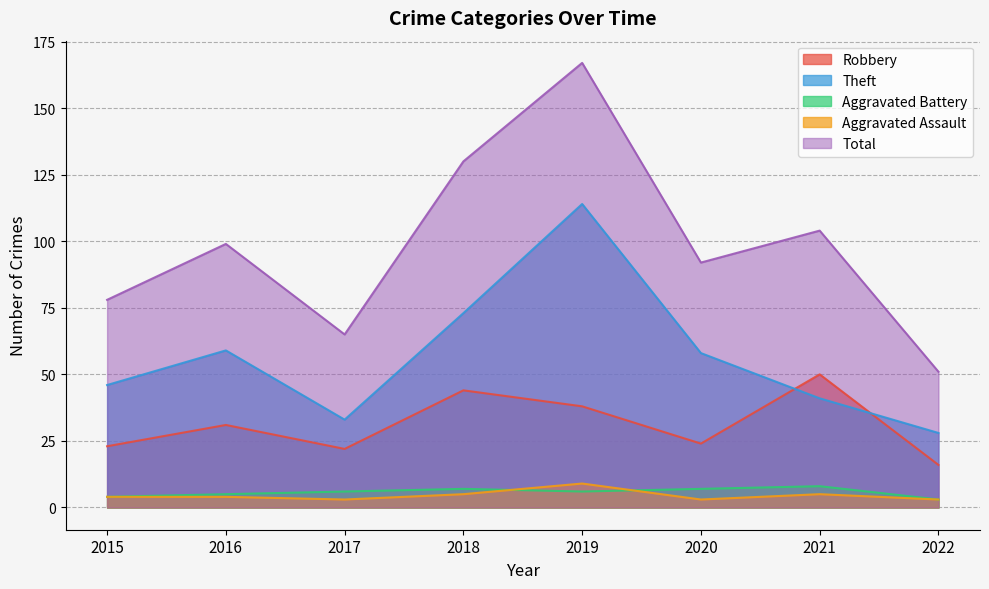

Rank the series by their maximum value, from lowest to highest.

Aggravated Battery, Aggravated Assault, Robbery, Theft, Total